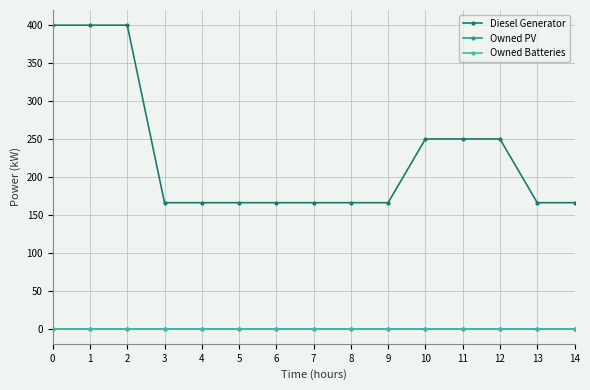

Rank the series by their maximum value, from lowest to highest.

Owned PV, Owned Batteries, Diesel Generator